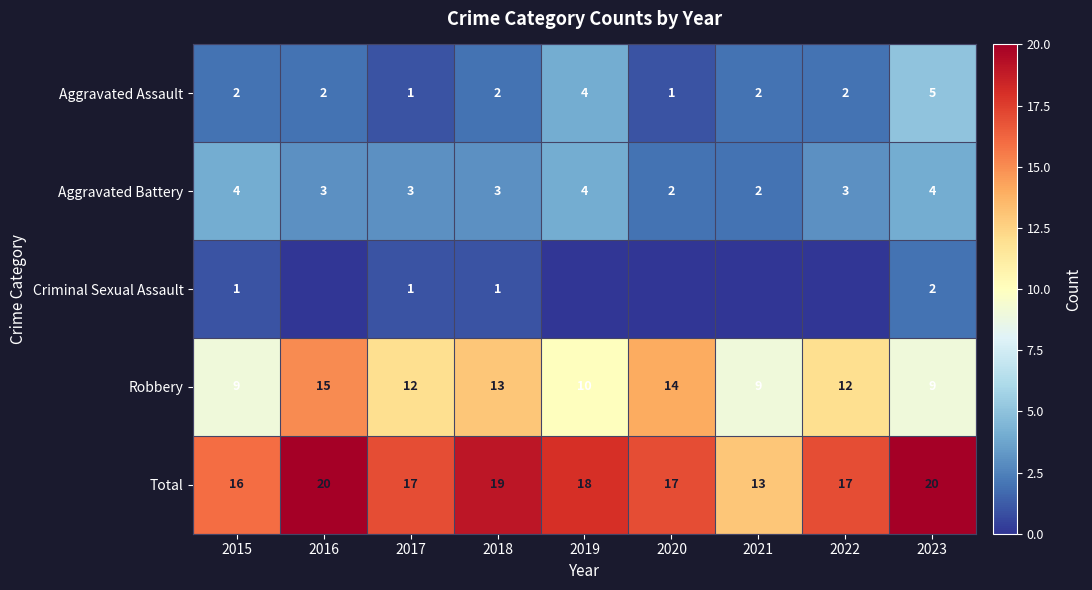

At 2018, list the series in order from largest to smallest.

Total, Robbery, Aggravated Battery, Aggravated Assault, Criminal Sexual Assault